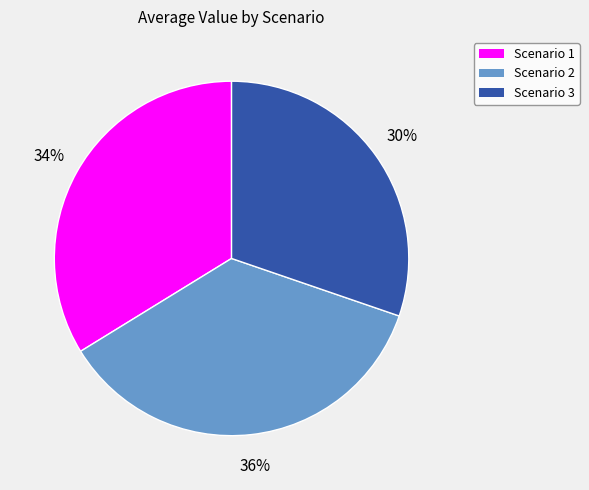

Is there any slice that represents more than half of the pie?

No